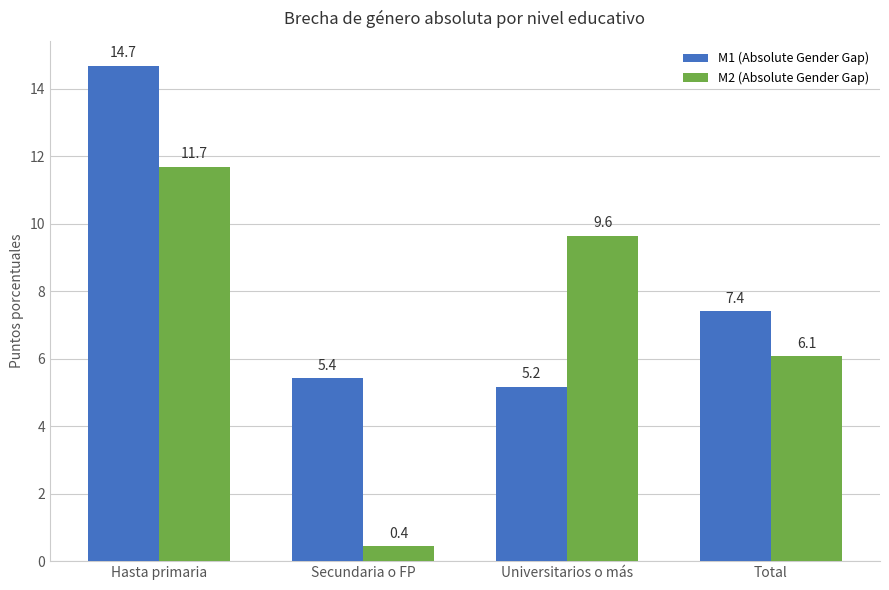

How many bars are there in each group?

2